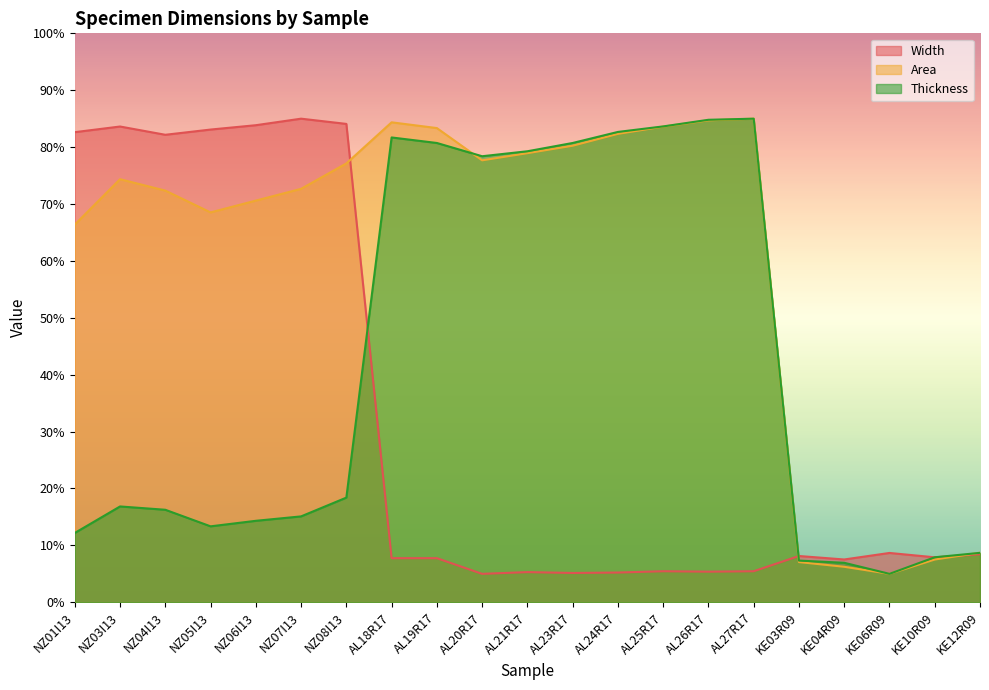

After their last crossing, which series has the higher values: Area or Width?

Area